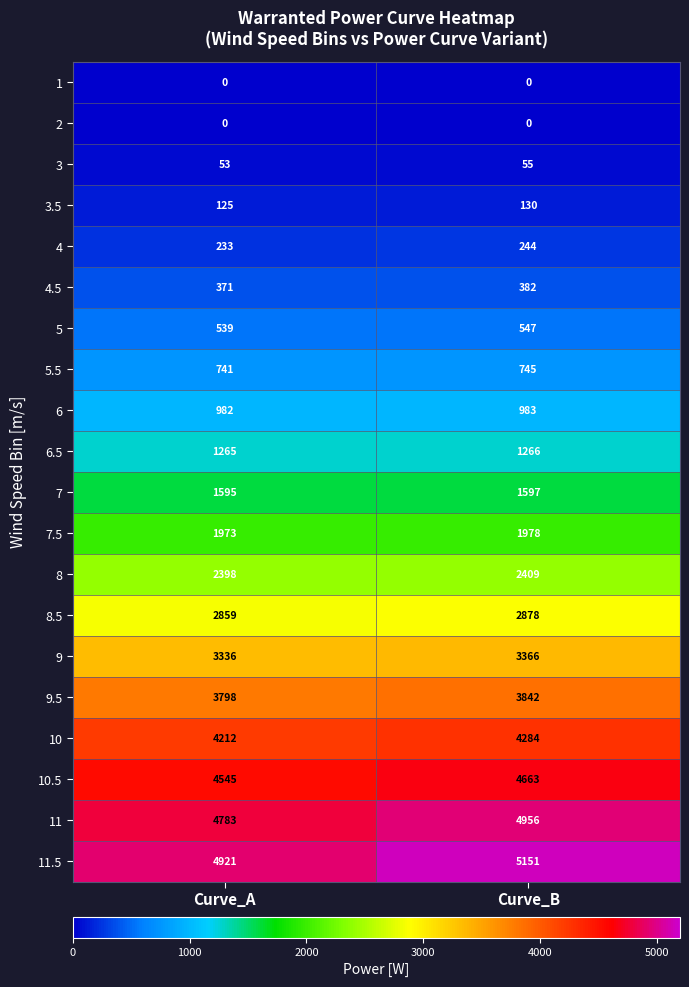

What is the sum of the 5.5 values at Curve_A and Curve_B?

1486